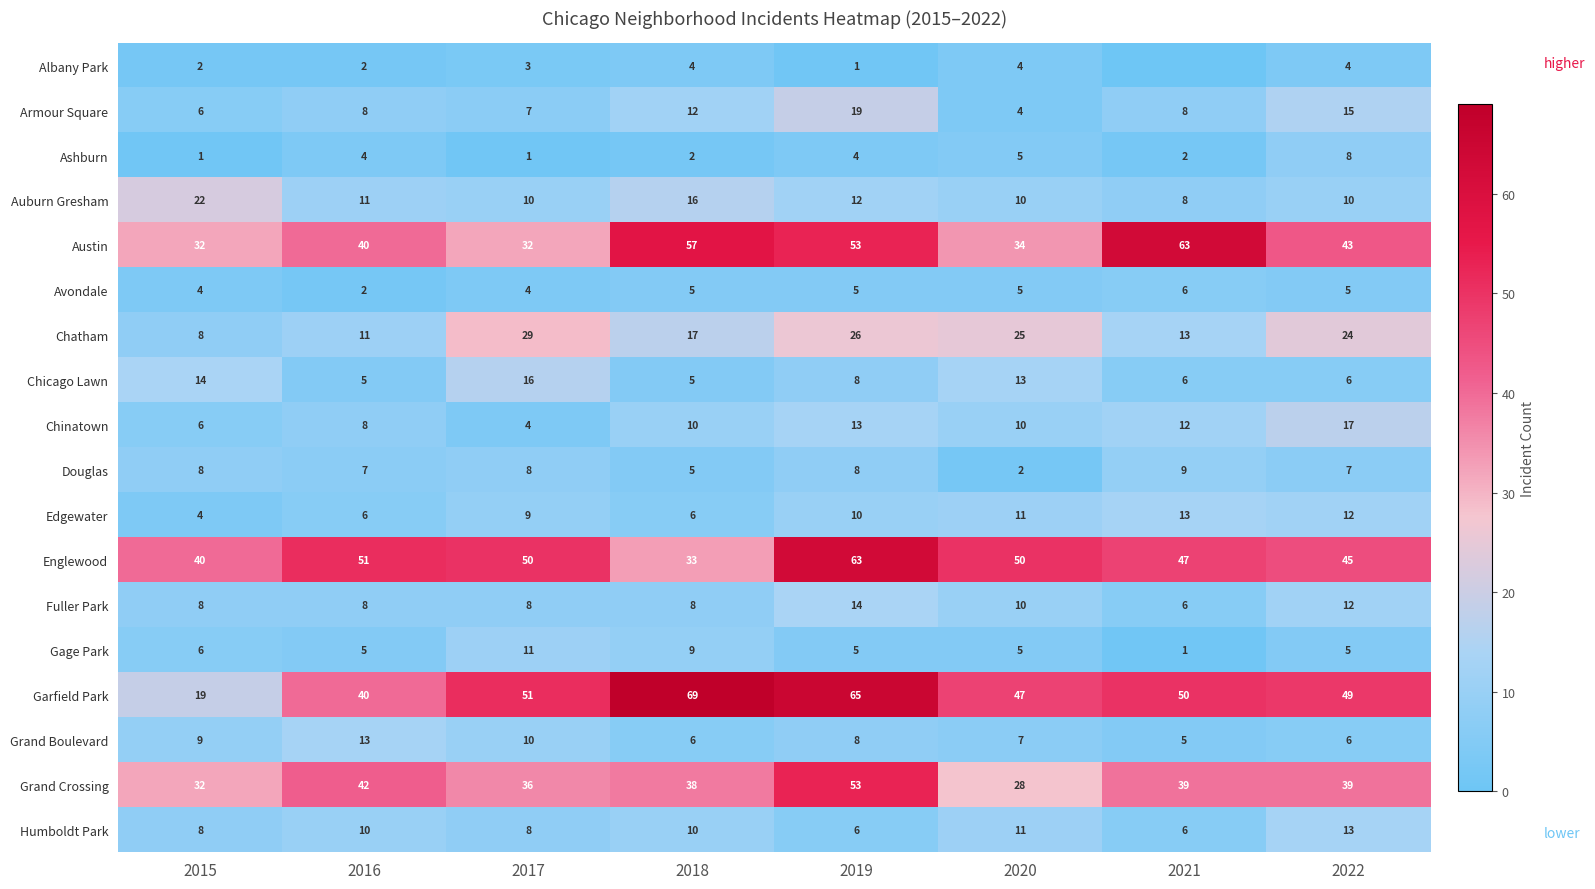

At how many categories does at least one series exceed 57?

3